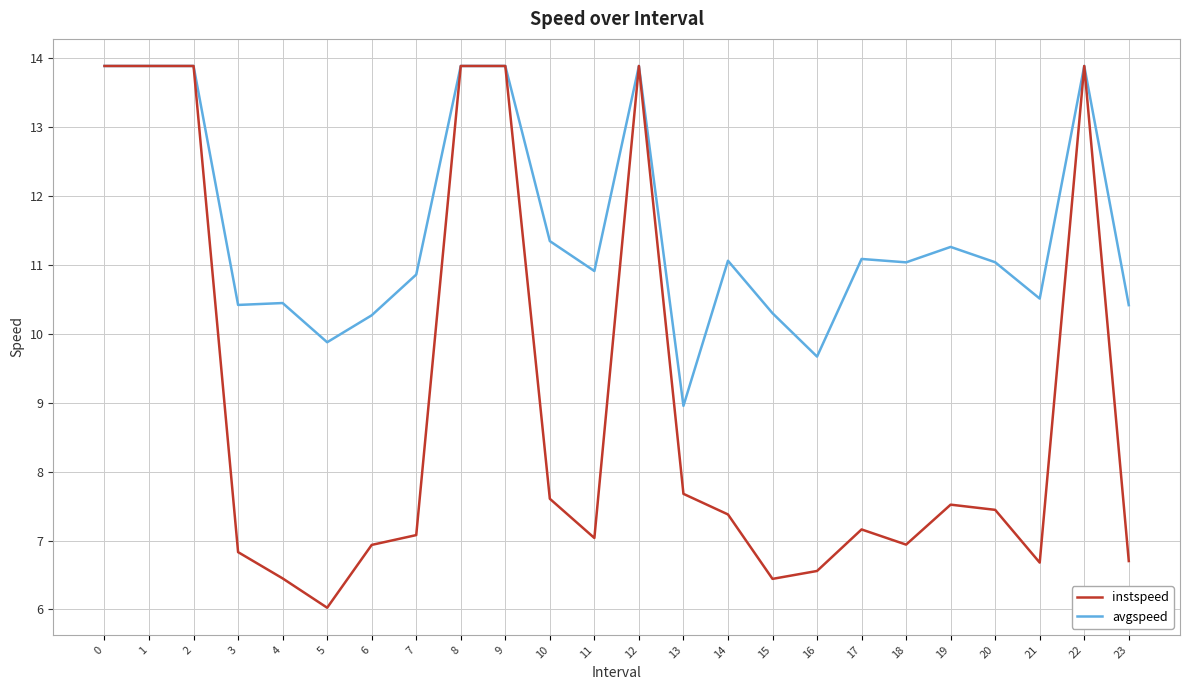

Which series has the largest total across all categories?

avgspeed